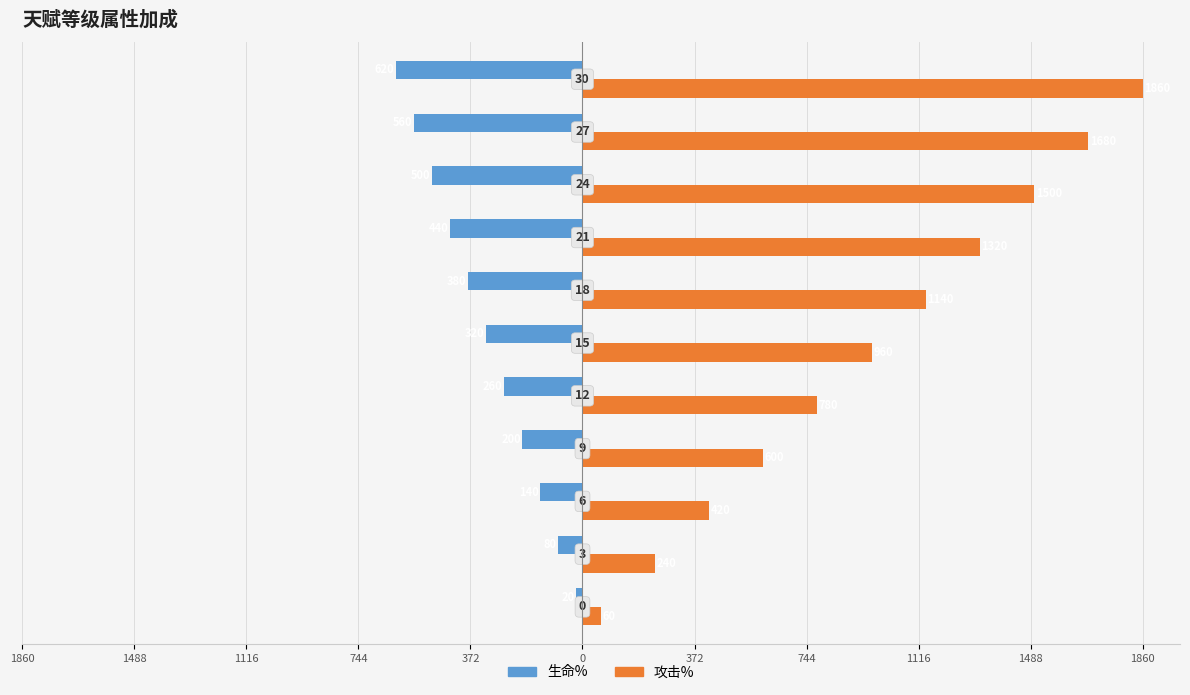

Rank the series by their average value, from lowest to highest.

生命%, 攻击%